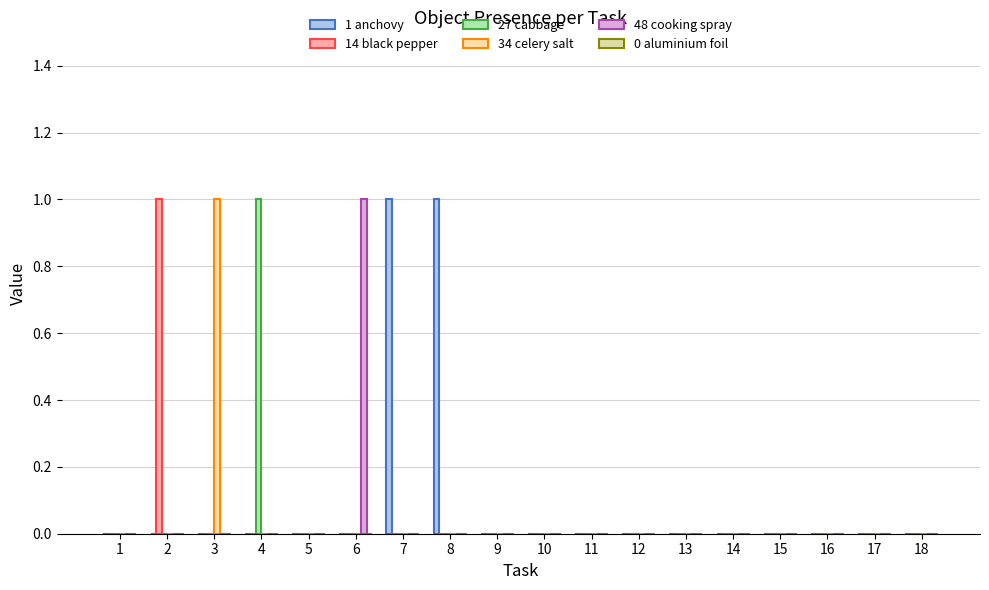

Are the bars horizontal?

No